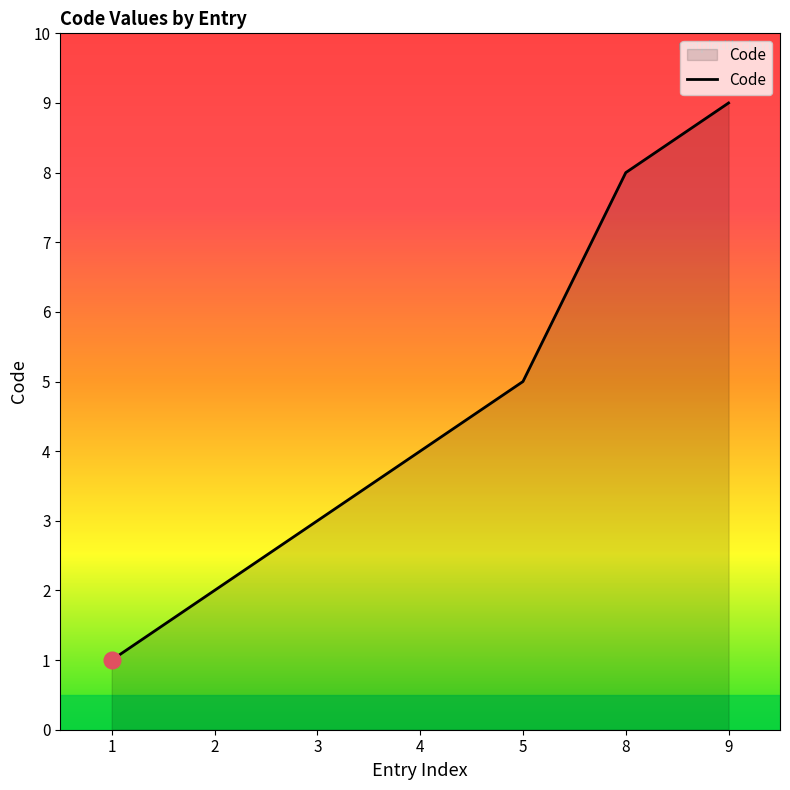

Count the values in the range 2 to 8.

5